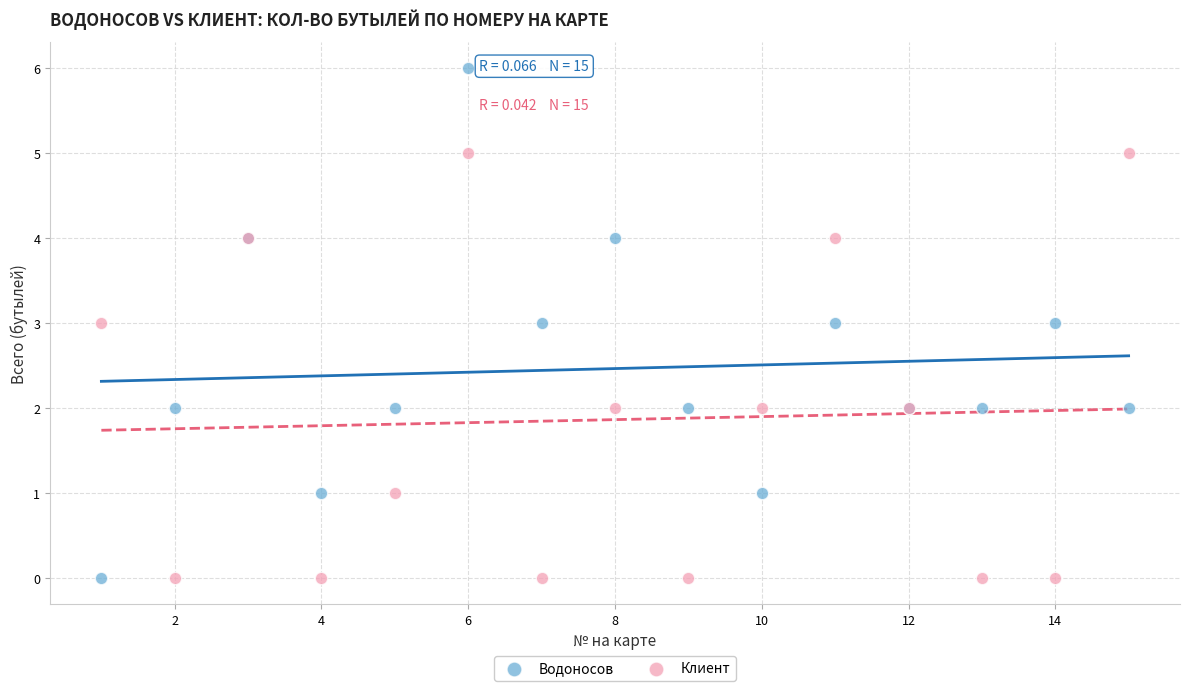

What is the X range (max minus min) for the scatter plot?

14